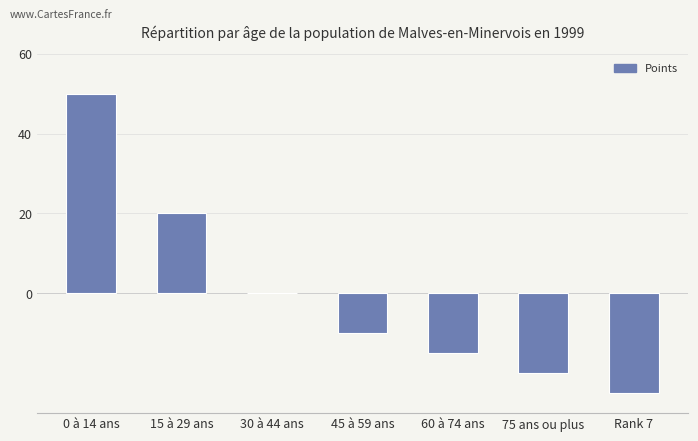

Is it true that the value at Rank 7 is -25?

True